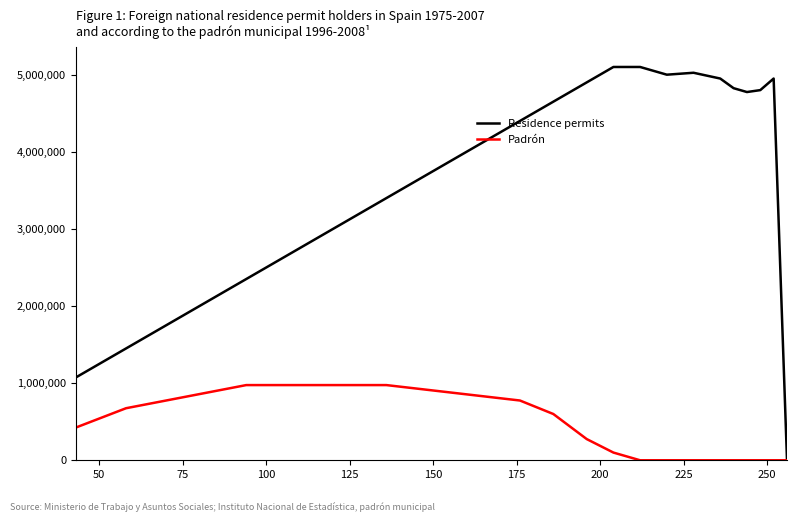

Which series has the largest total across all categories?

Residence permits